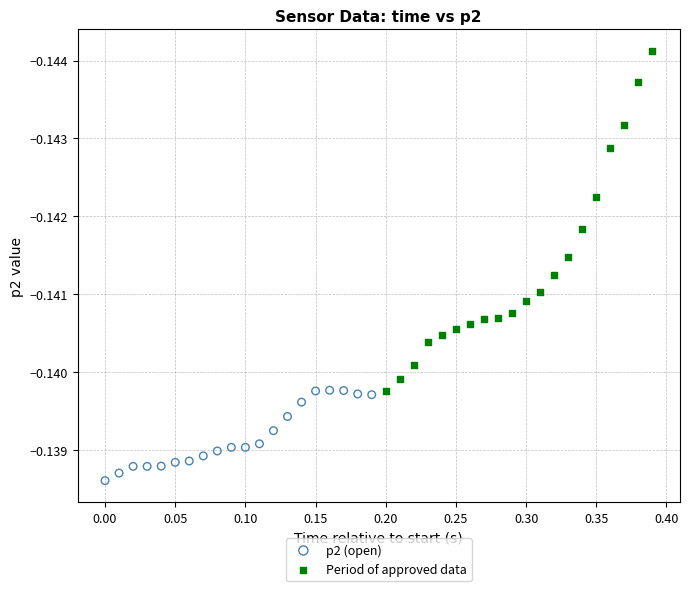

Which series reaches the maximum Y coordinate?

p2 (open)